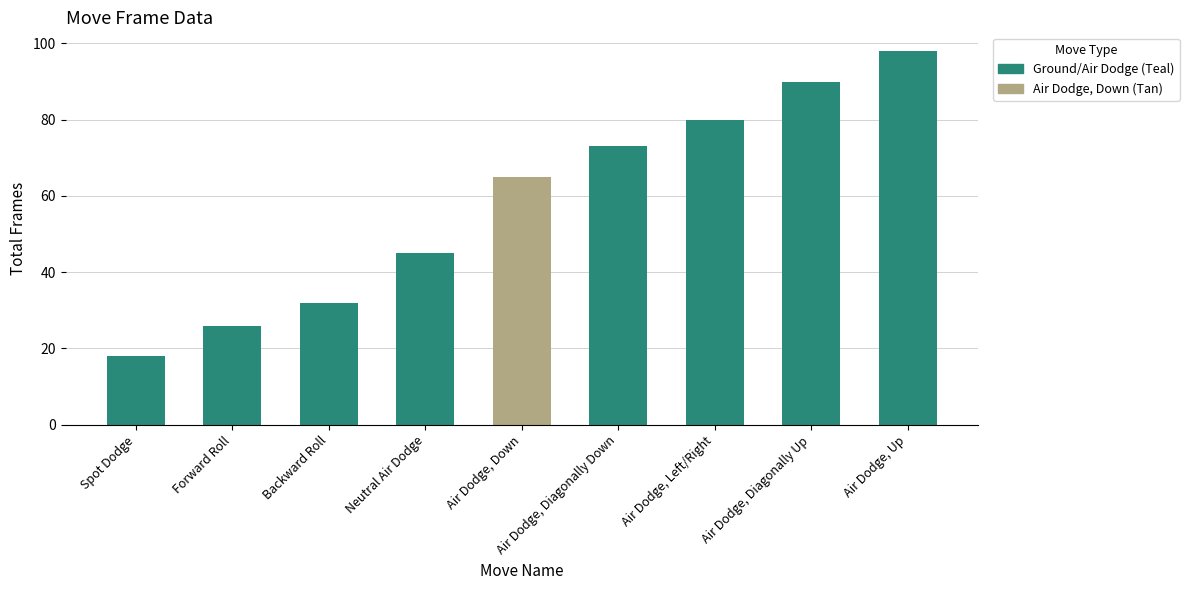

At which label is the value closest to 58?

Air Dodge, Down